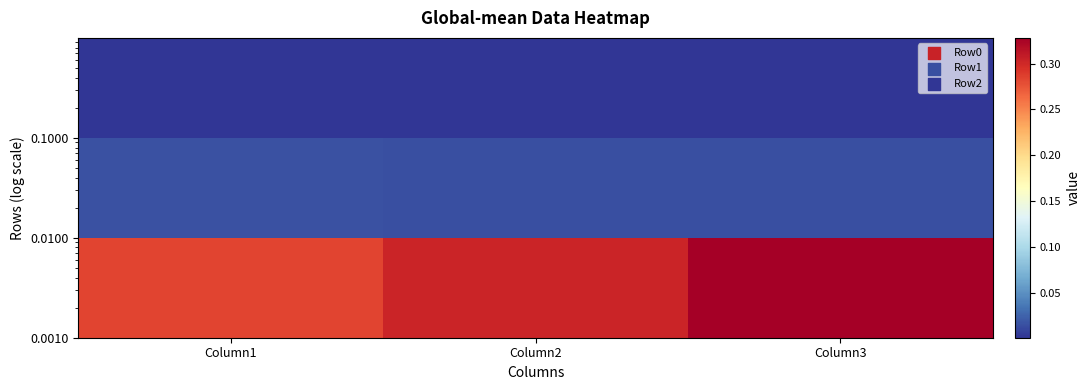

At how many categories does at least one series exceed 0?

3